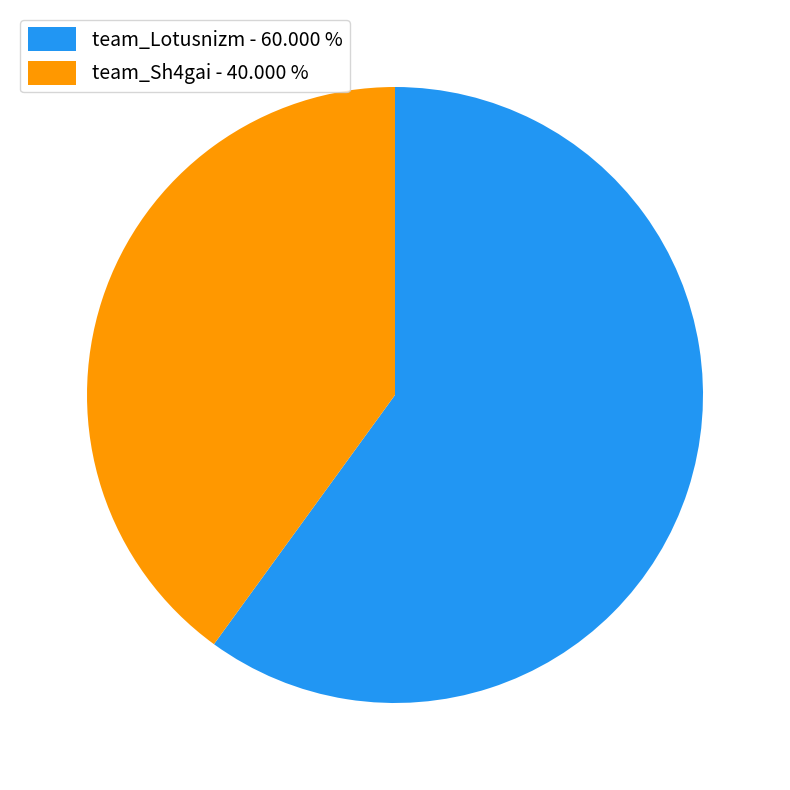

Does team_Lotusnizm - 60.000 % account for over 50% of the chart?

Yes